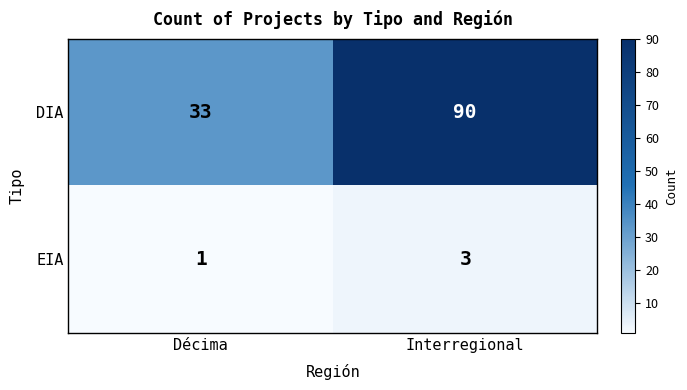

What is the sum of the DIA values at Interregional and Décima?

123